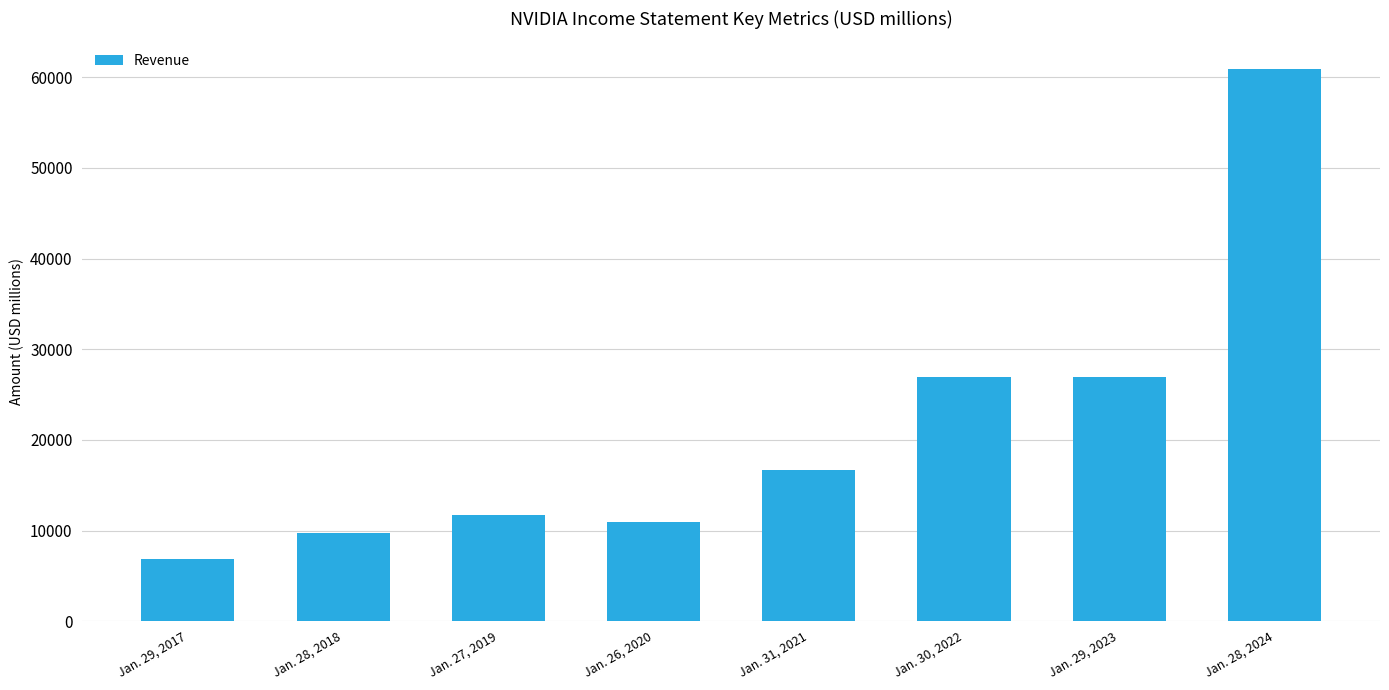

What is the minimum value shown in the chart?

6910